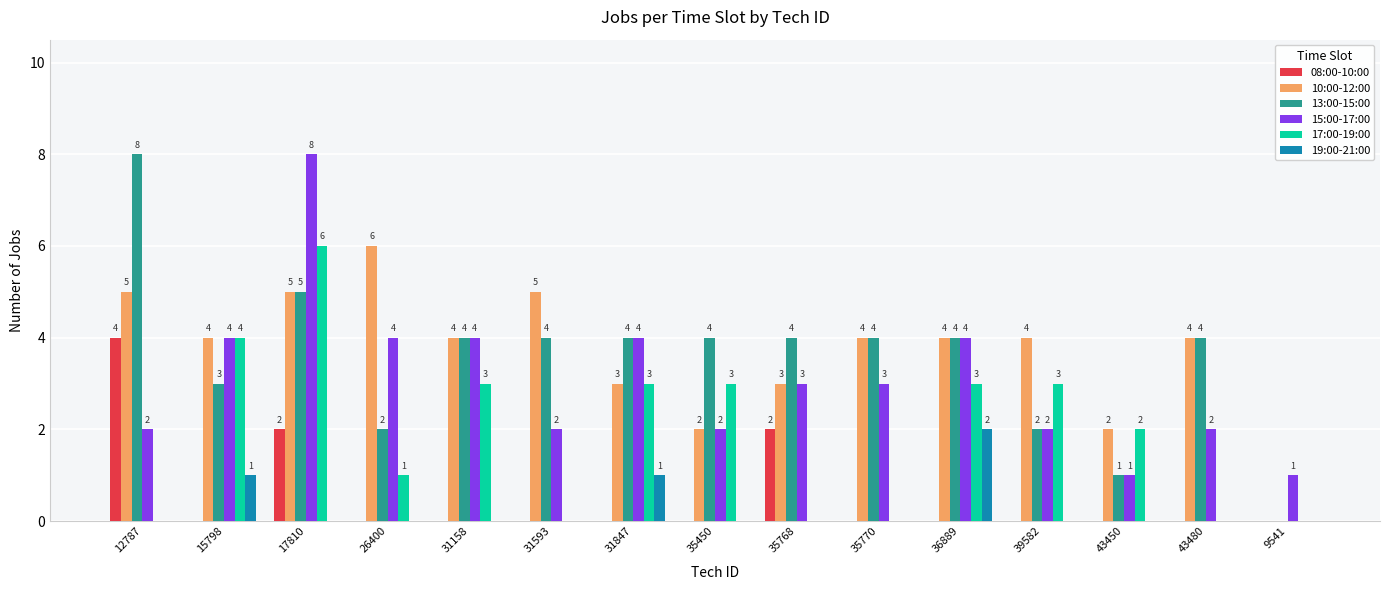

What is the maximum value for 17:00-19:00?

6